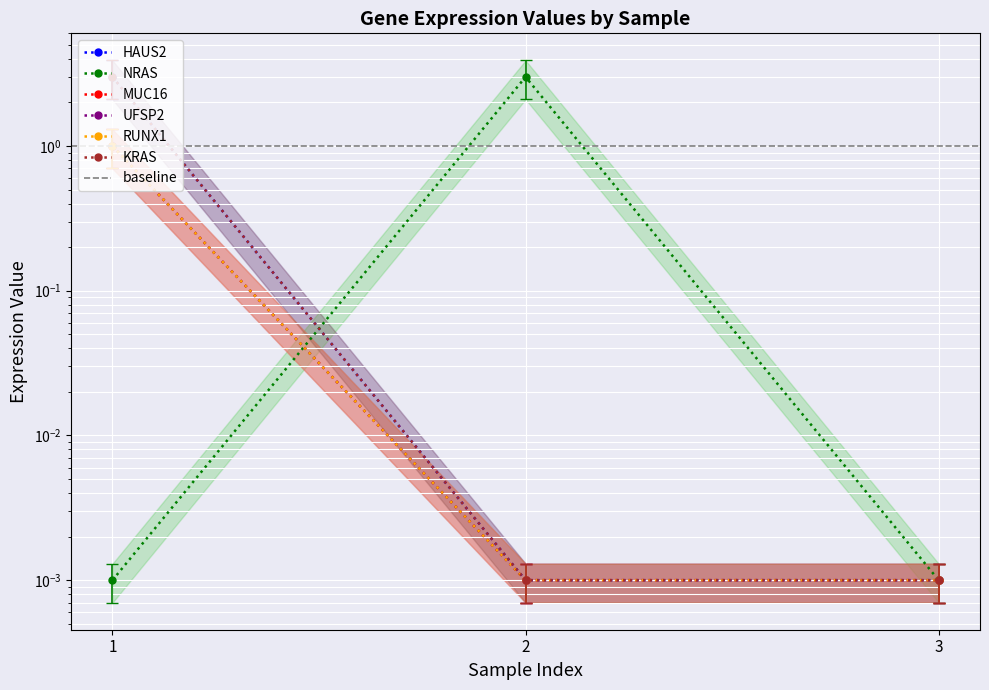

At 1, list the series in order from largest to smallest.

HAUS2, KRAS, MUC16, RUNX1, UFSP2, NRAS